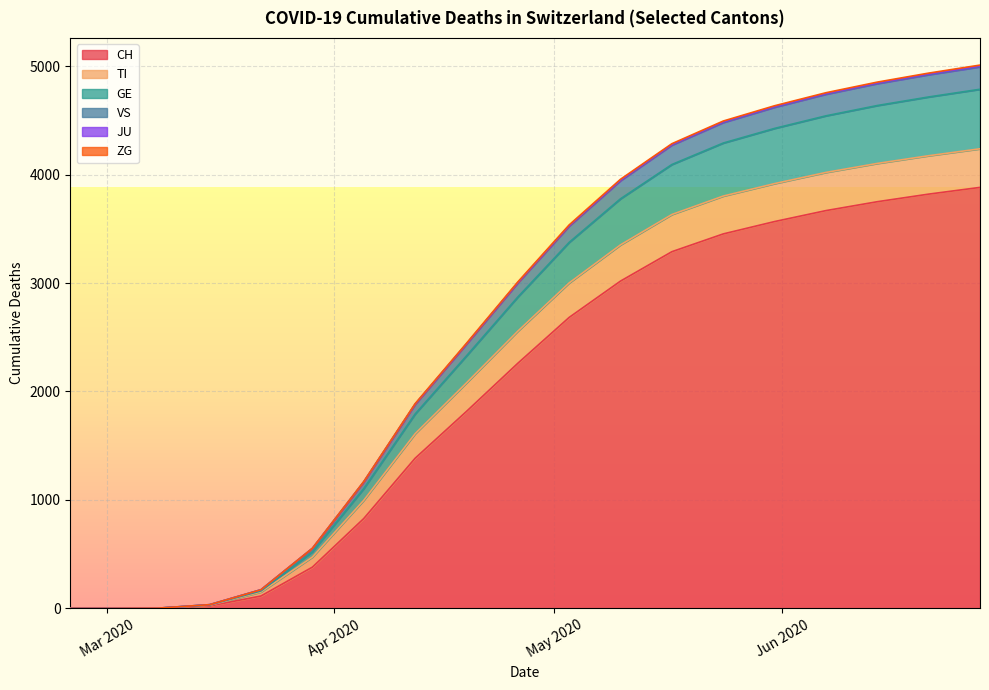

What is the difference between the maximum and minimum values in the CH series?

3882